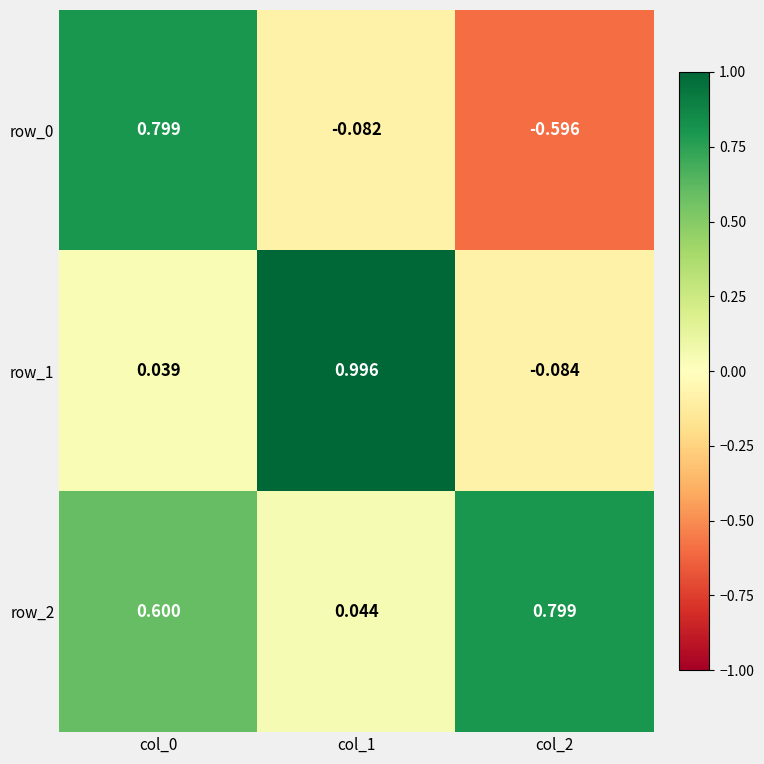

What is the difference between the highest and lowest values at col_1?

1.1